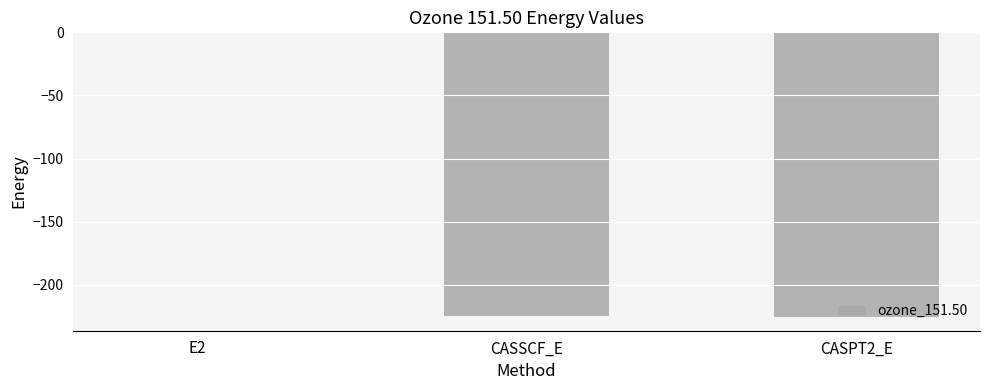

At which label does the data first exceed -224?

E2